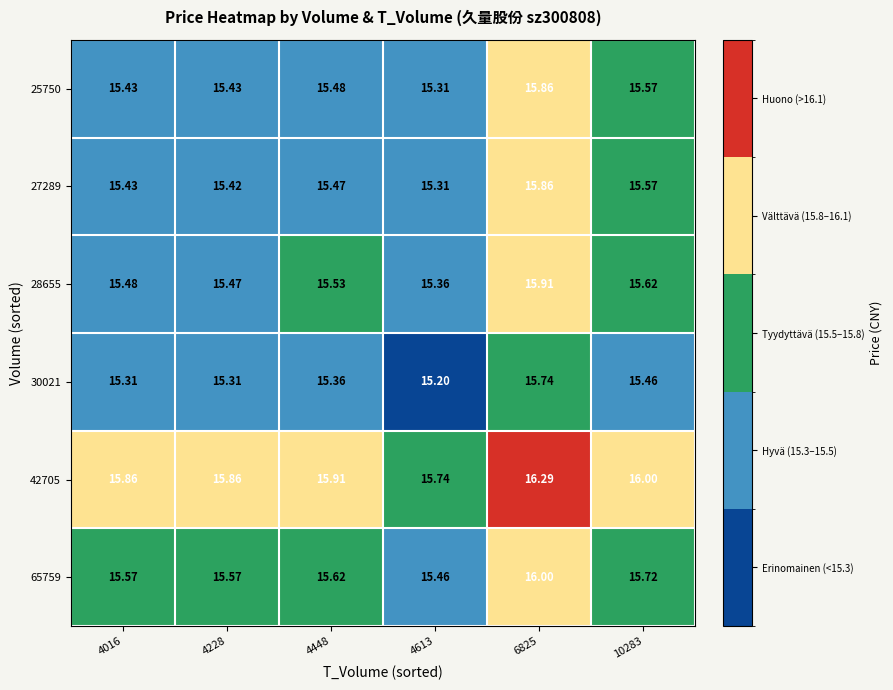

Is the value of 25750 at 4228 greater than the value of 28655 at 4448?

No